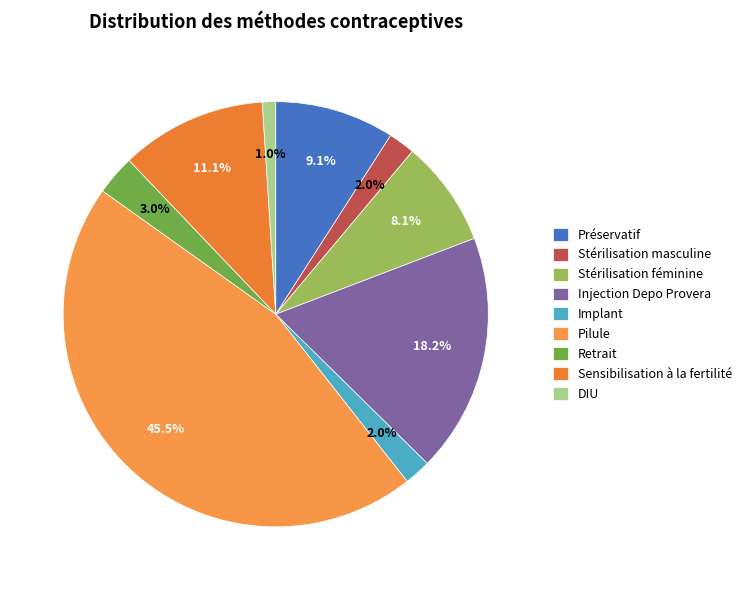

Is it true that Injection Depo Provera is 27% of the pie?

False